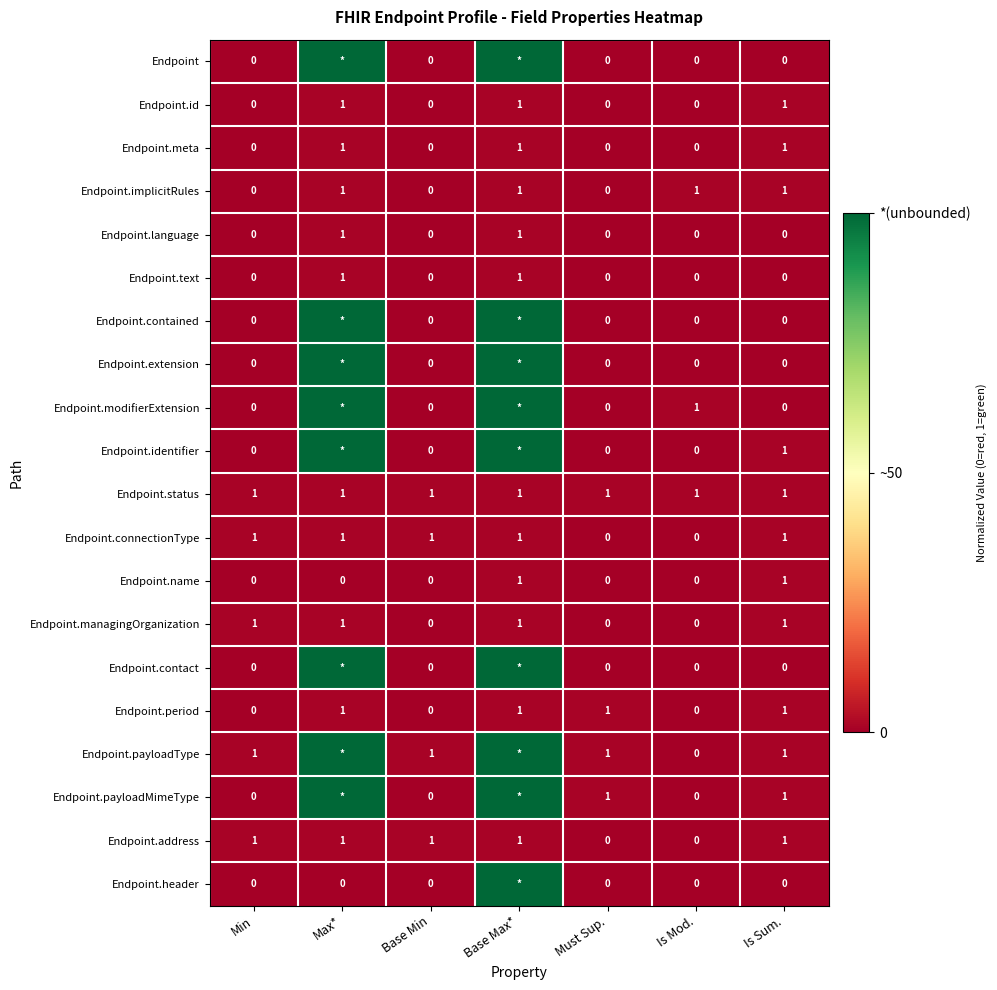

Count the Endpoint.language values in the range 0 to 1.

7